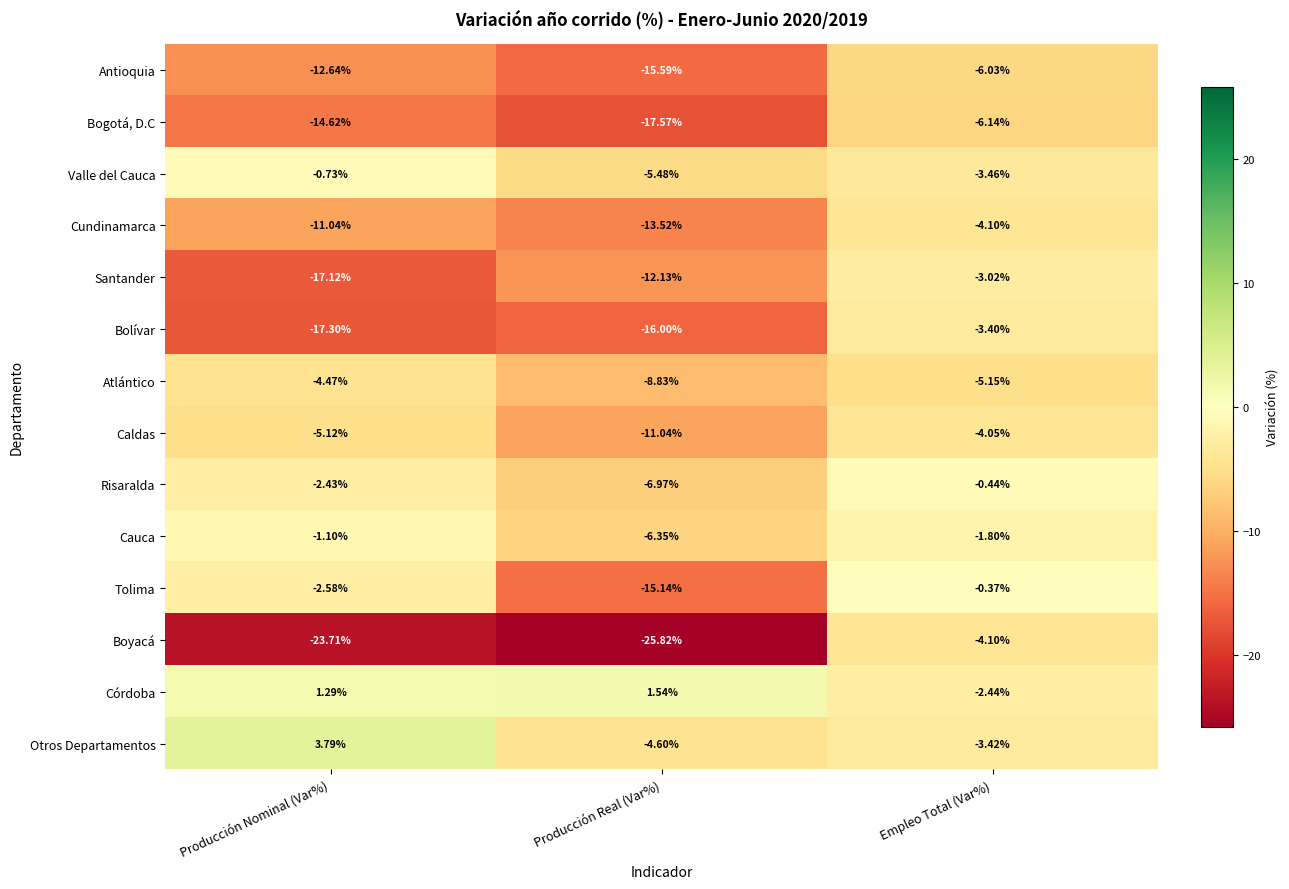

Which series has the largest total across all categories?

Córdoba